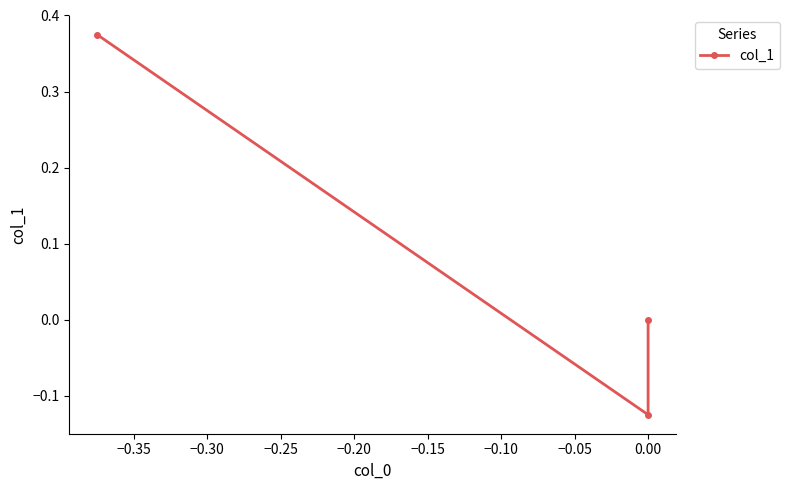

Count the number of data series in this chart.

1